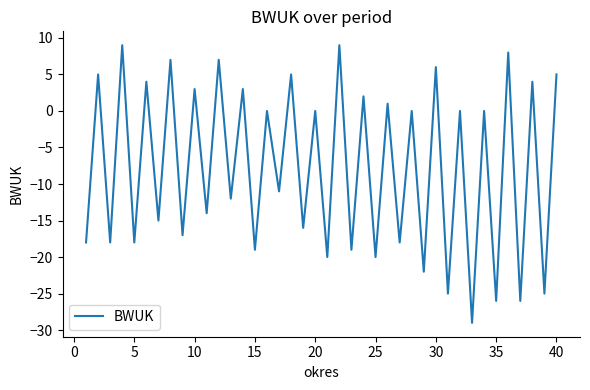

What is the greatest value displayed?

9